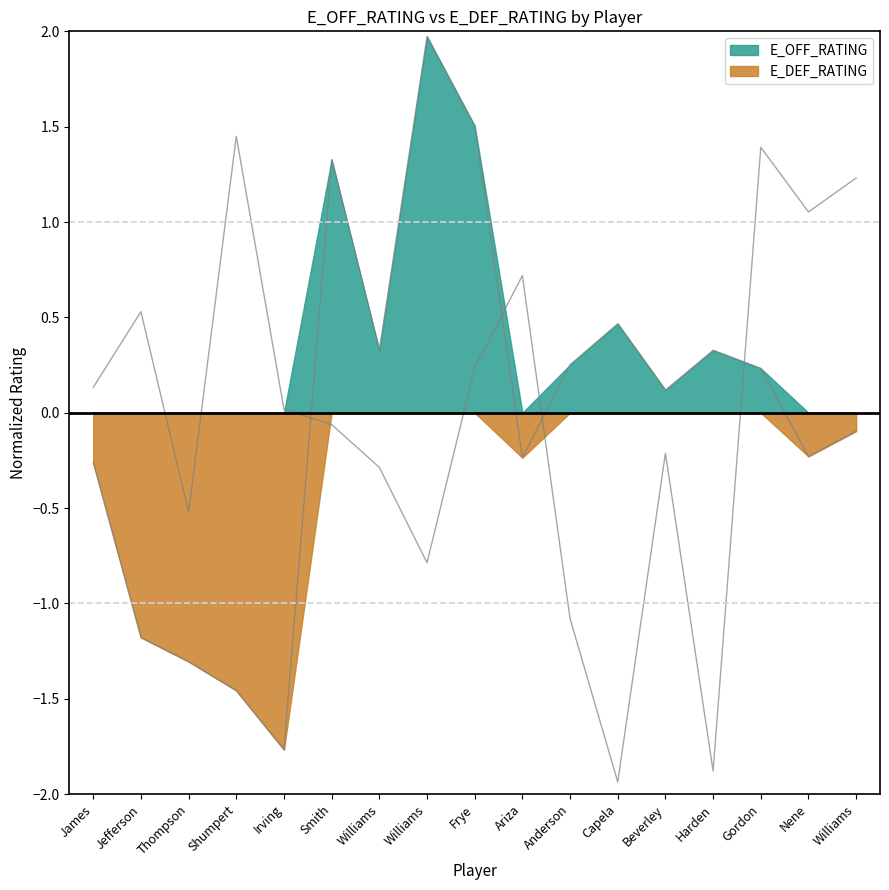

Reading left to right, list all the values displayed in this chart.

E_OFF_RATING: -0.3	-1.2	-1.3	-1.5	-1.8	1.3	0.3	2.0	1.5	-0.2	0.3	0.5	0.1	0.3	0.2	-0.2	-0.1
E_DEF_RATING: 0.1	0.5	-0.5	1.4	0.0	-0.1	-0.3	-0.8	0.2	0.7	-1.1	-1.9	-0.2	-1.9	1.4	1.1	1.2